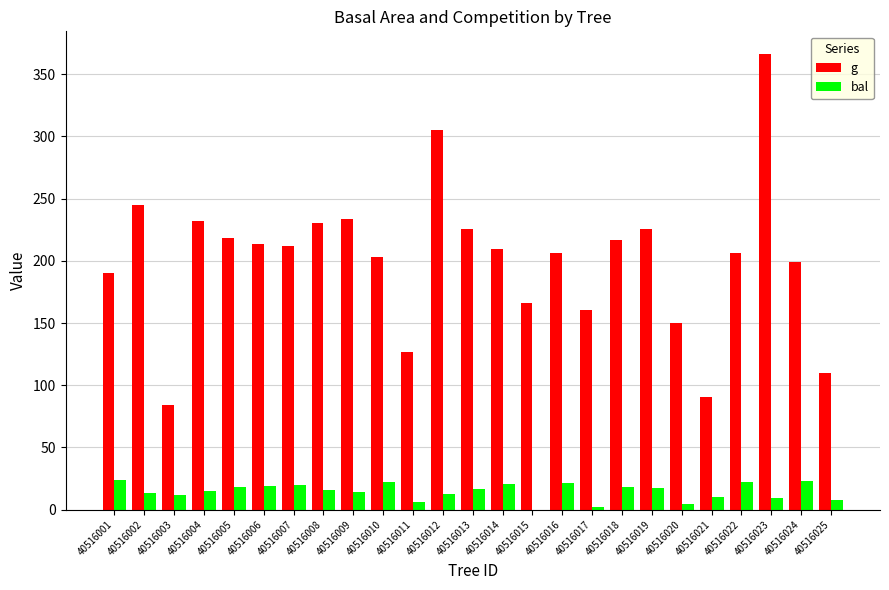

True or false: bal has a value of 12.5 at 40516012.

True